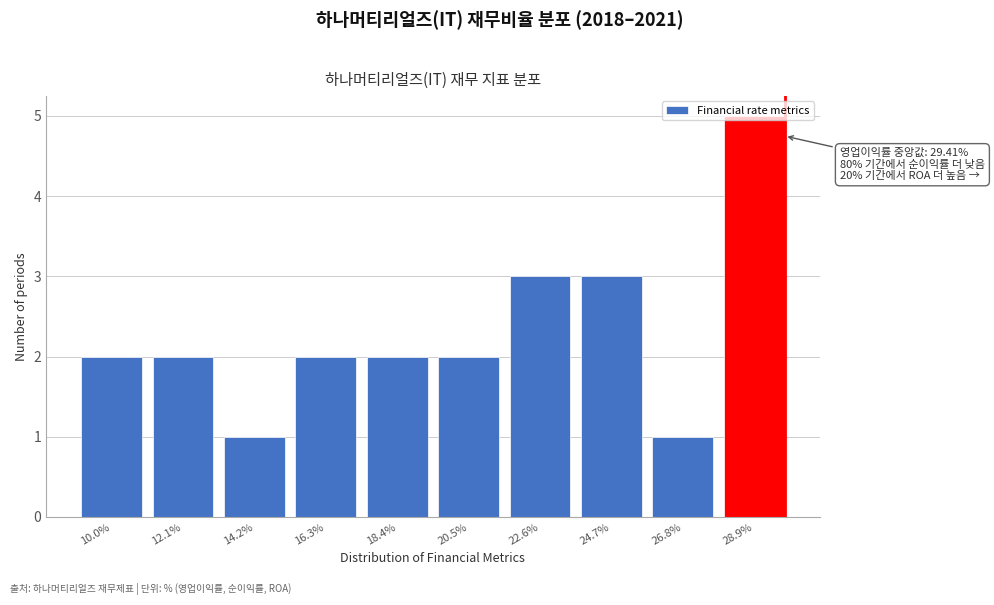

Which label corresponds to the largest value in the chart?

28.9%